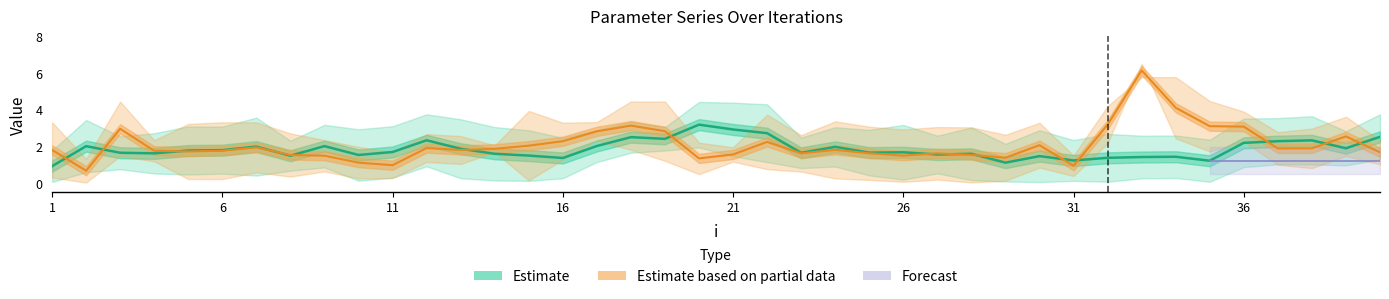

Does the chart display data point markers on the line(s)?

No